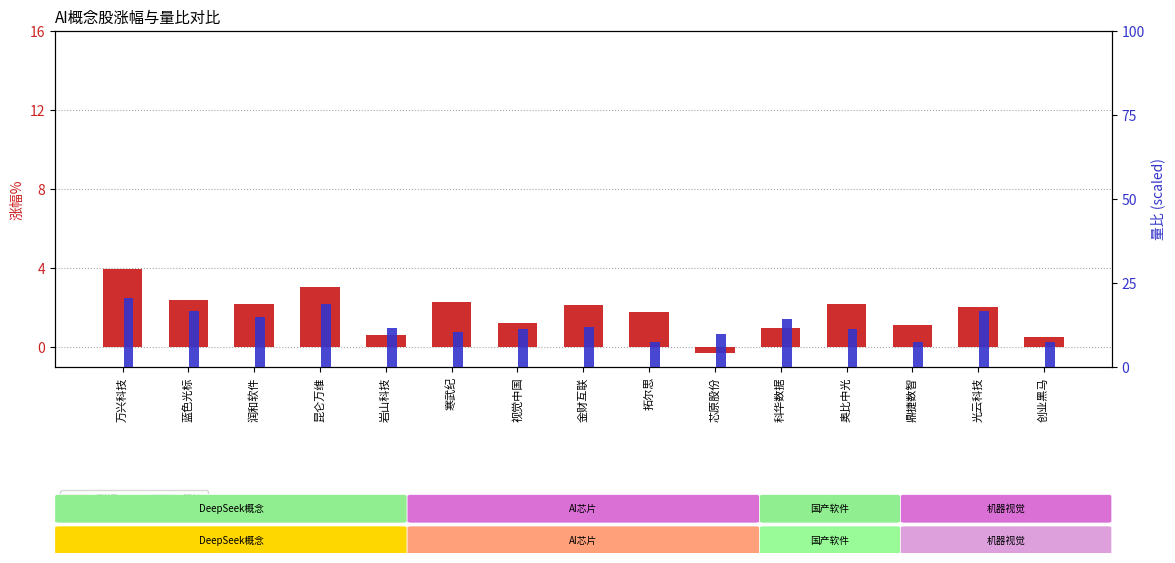

What is the value of the 涨幅% bar at the 13th from the left?

1.1